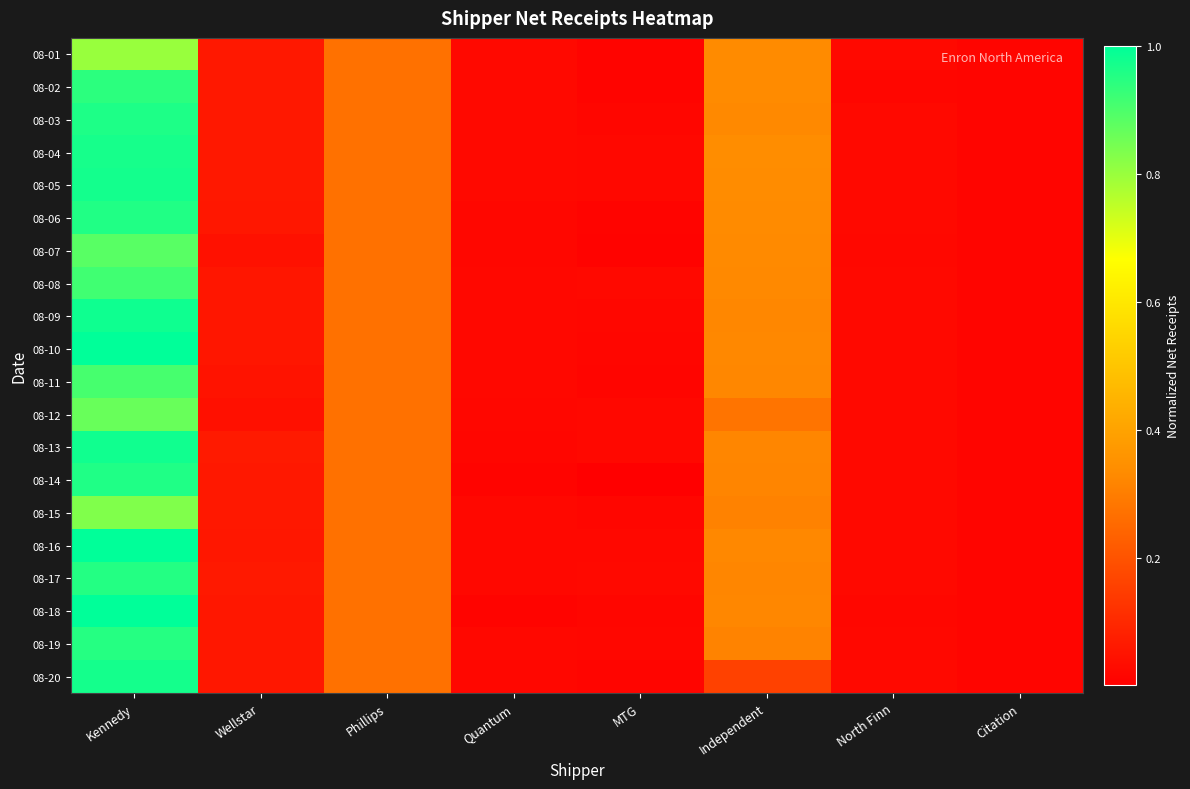

At which category is the sum across all series the highest?

Kennedy